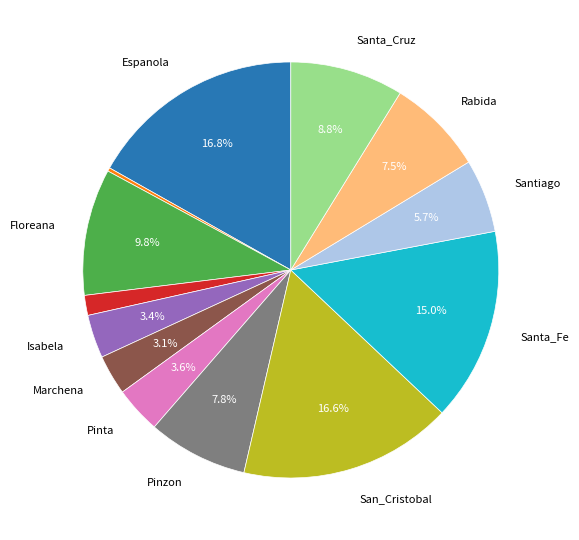

Does any single category account for the majority?

No